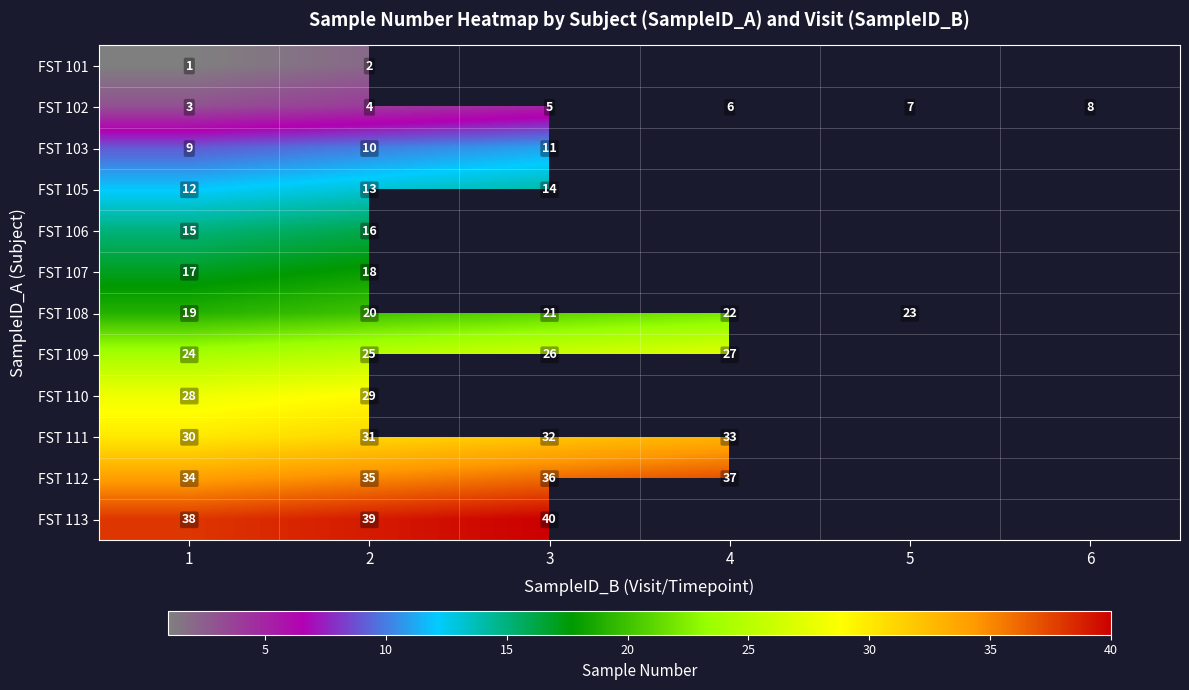

The value of FST 113 at 1 is 20. True or false?

False